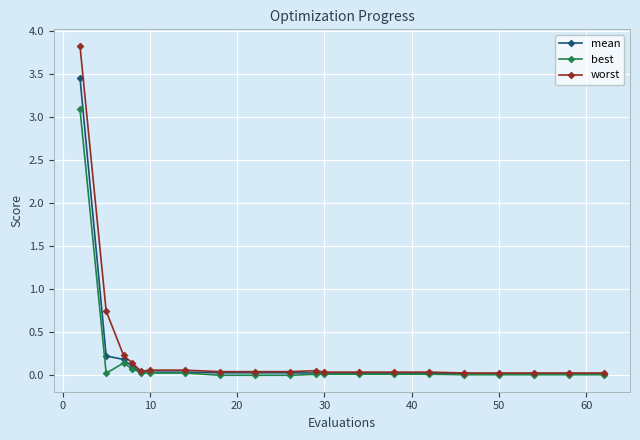

Rank the series by their average value, from lowest to highest.

best, mean, worst